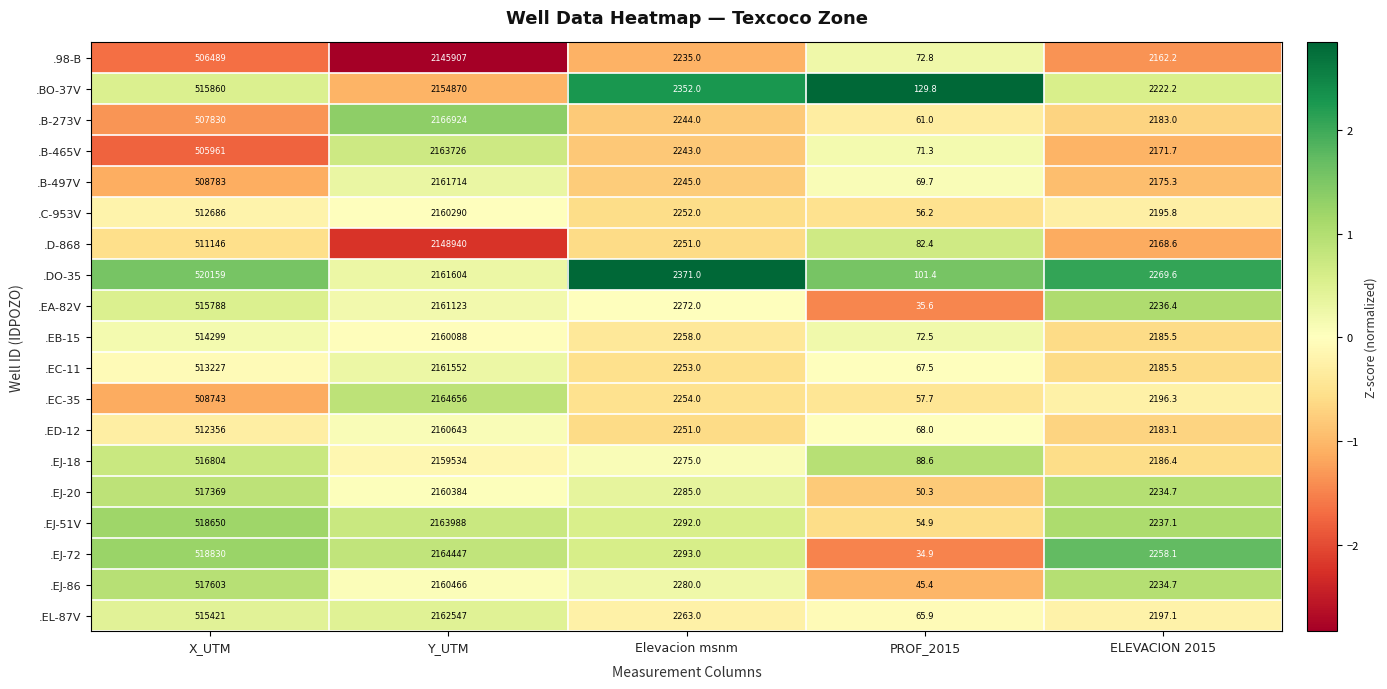

What is the total value across all series at Y_UTM?

41043403.0